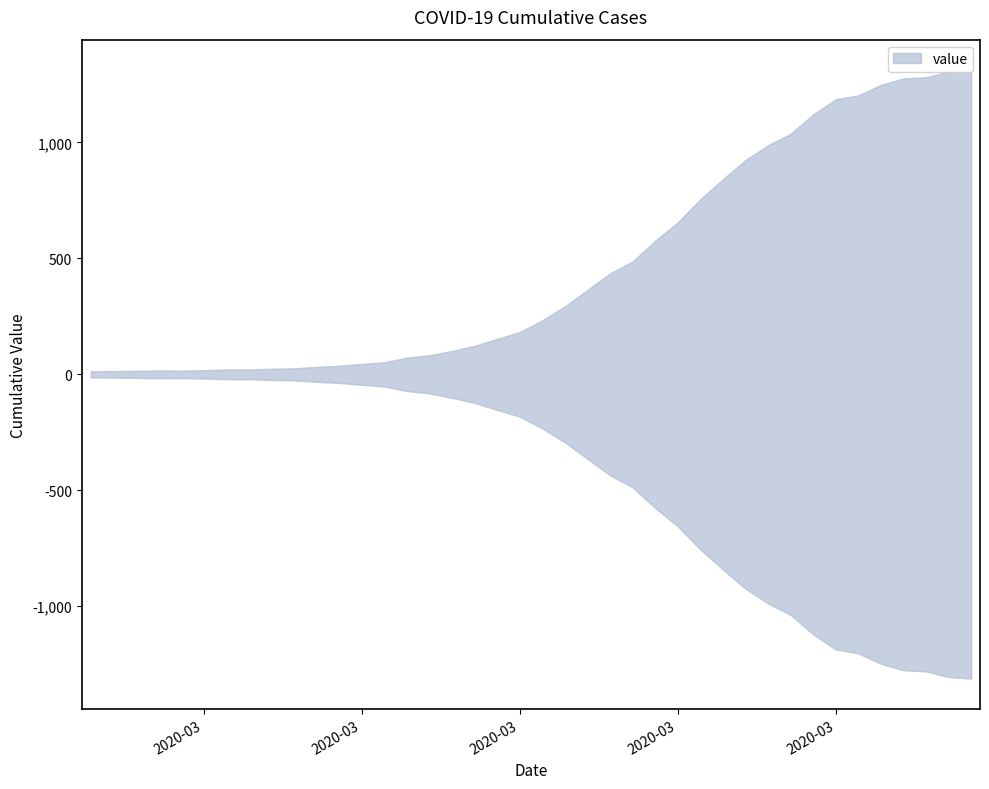

Which category has the lowest value across all series?

2020-02-27